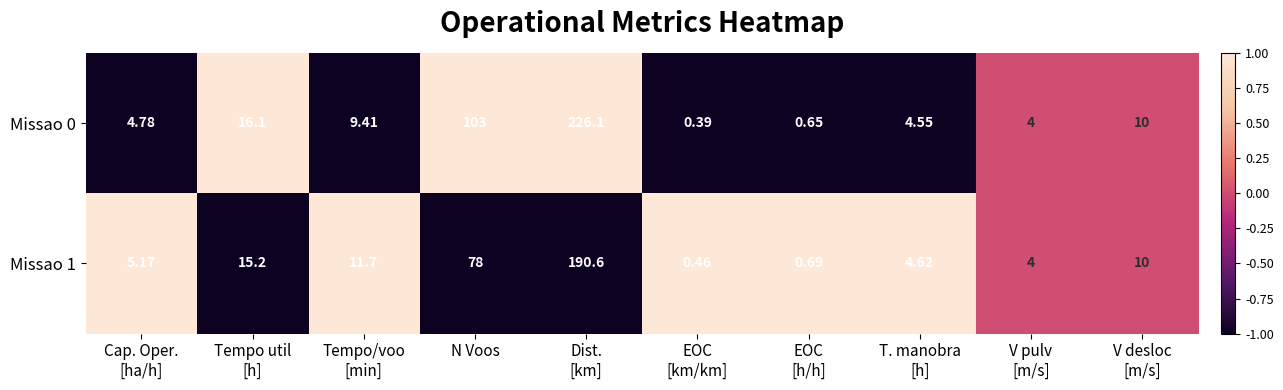

List the series in order of their overall mean, highest first.

Missao 0, Missao 1